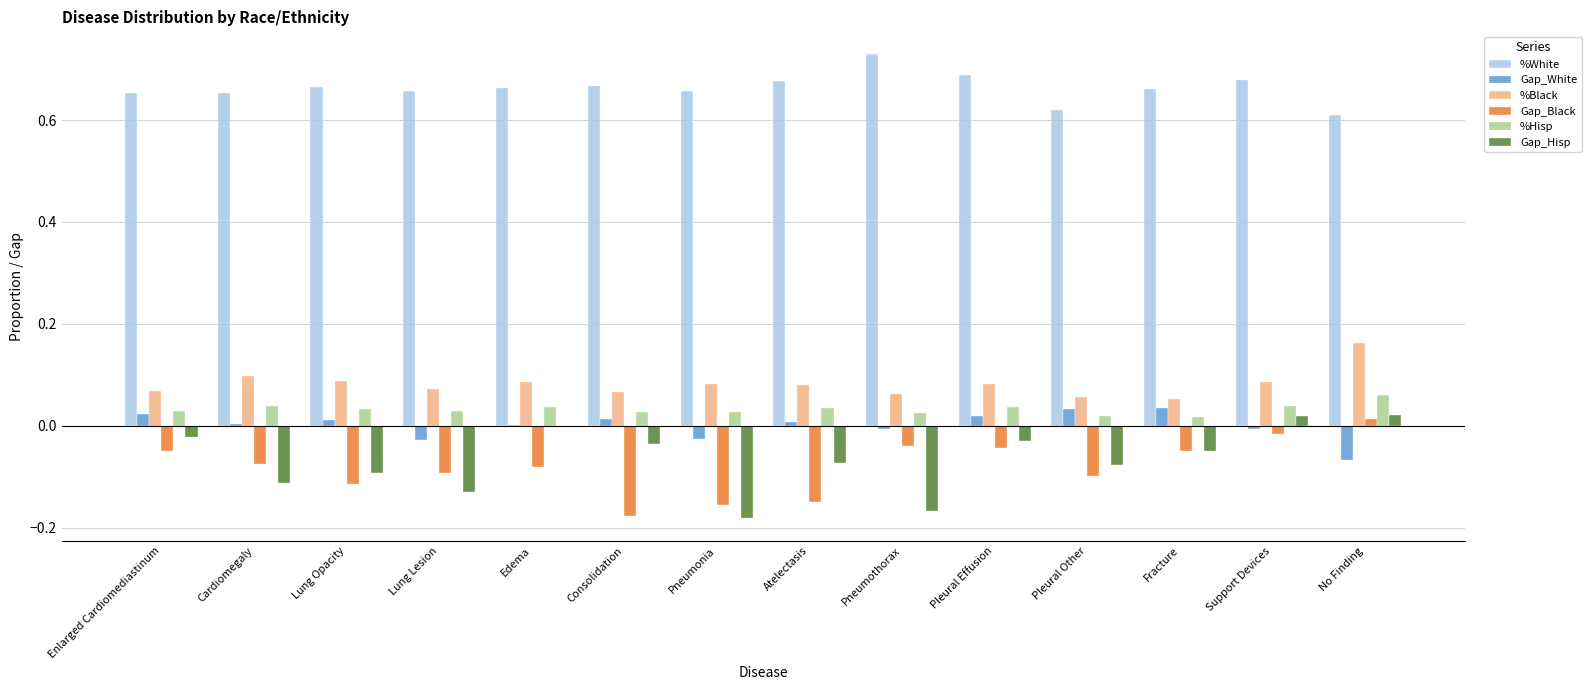

Which series has the largest total across all categories?

%White